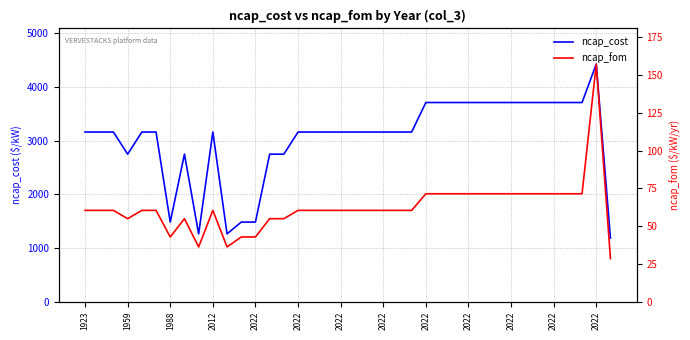

What are all the series names shown in the legend?

ncap_cost, ncap_fom